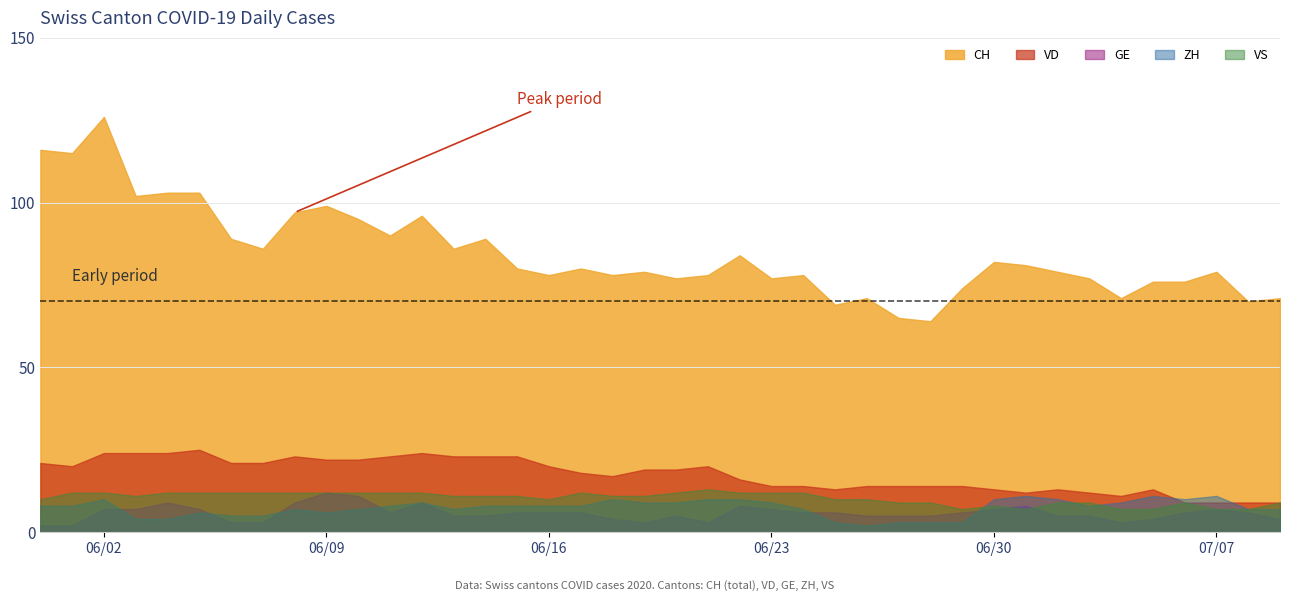

True or false: GE and VD cross at least once.

False